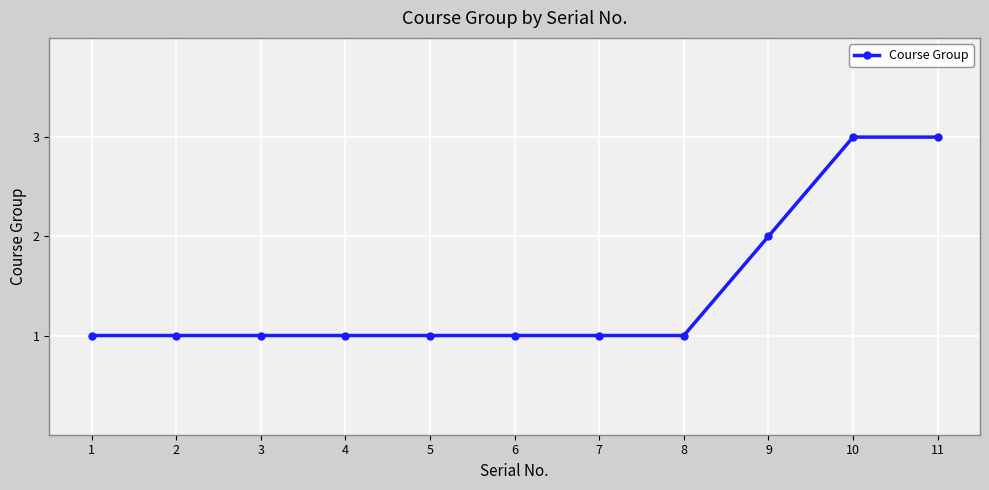

Between 10 and 4, which is larger?

10